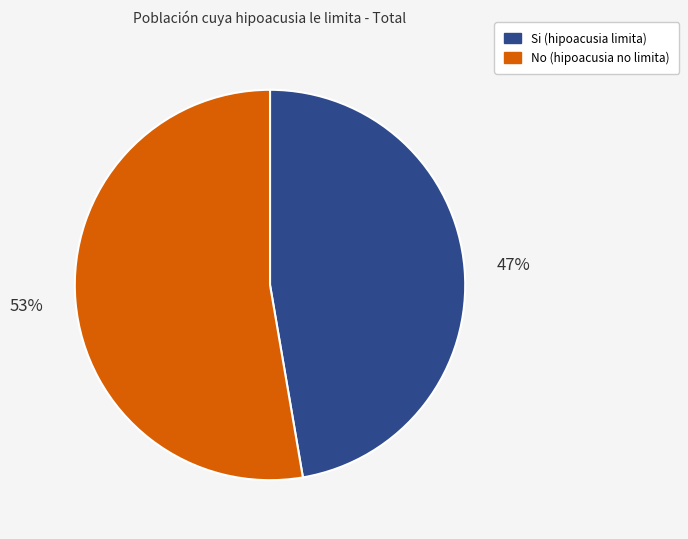

Is there any slice that represents more than half of the pie?

Yes